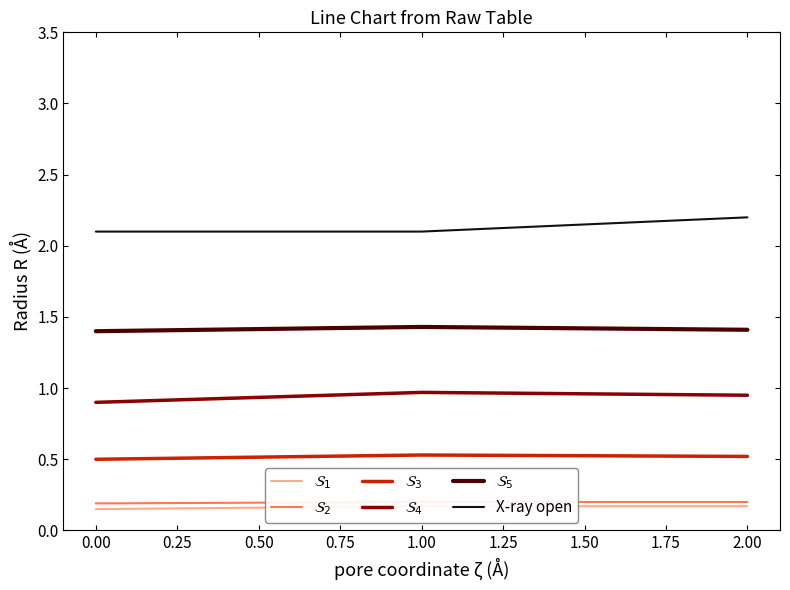

Reading left to right, extract all data points from this chart.

$\mathcal{S}_1$: 0.1	0.2	0.2
$\mathcal{S}_2$: 0.2	0.2	0.2
$\mathcal{S}_3$: 0.5	0.5	0.5
$\mathcal{S}_4$: 0.9	1.0	0.9
$\mathcal{S}_5$: 1.4	1.4	1.4
X-ray open: 2.1	2.1	2.2